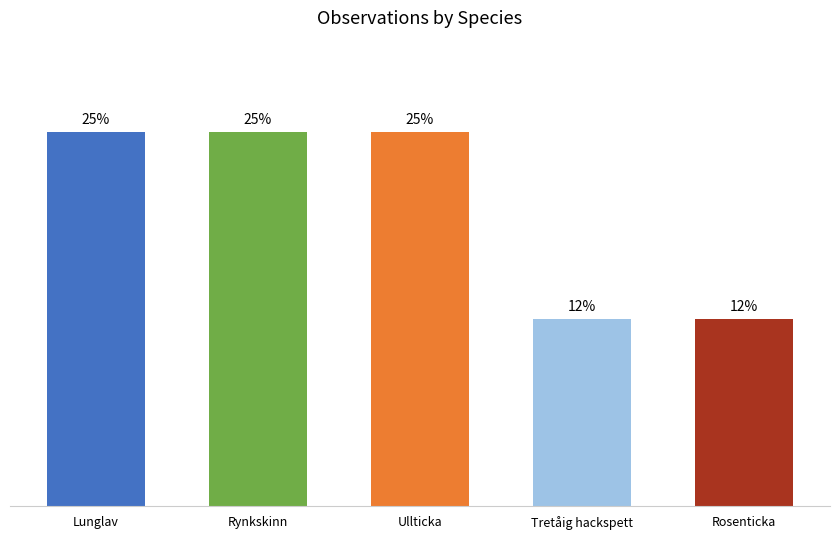

What is the label of the 5th bar from the left?

Rosenticka